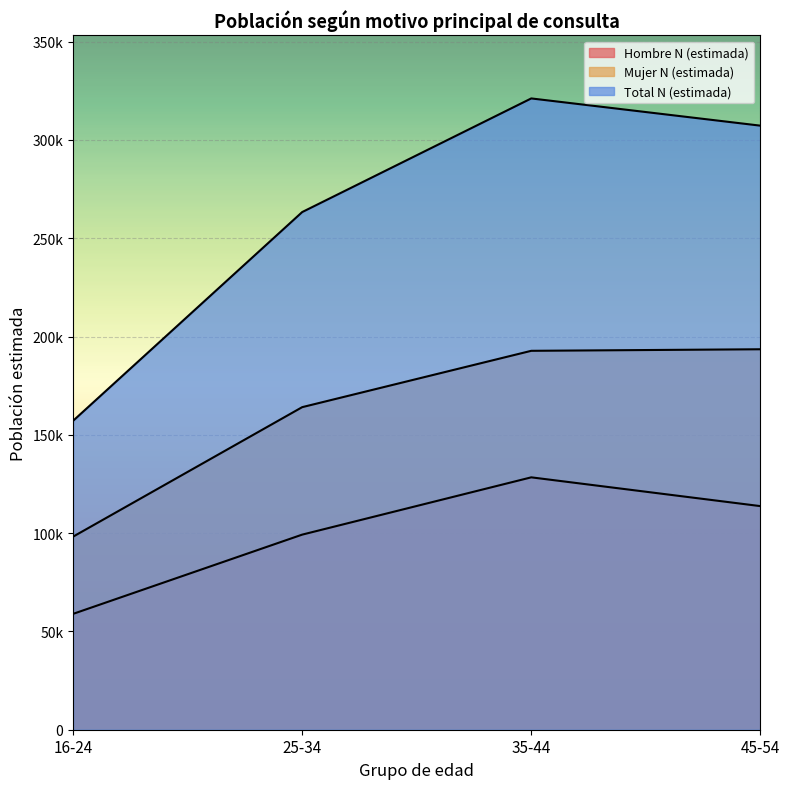

Which series has the largest total across all categories?

Total N (estimada)